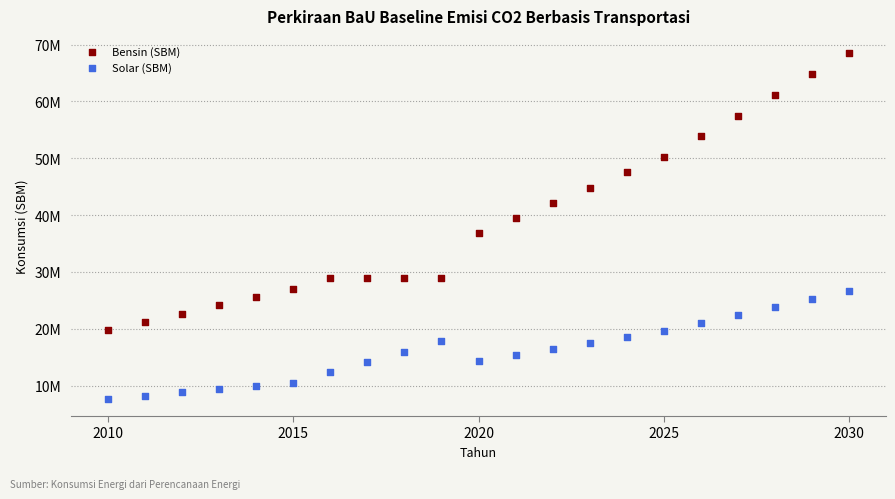

Which series reaches the minimum Y coordinate?

Solar (SBM)